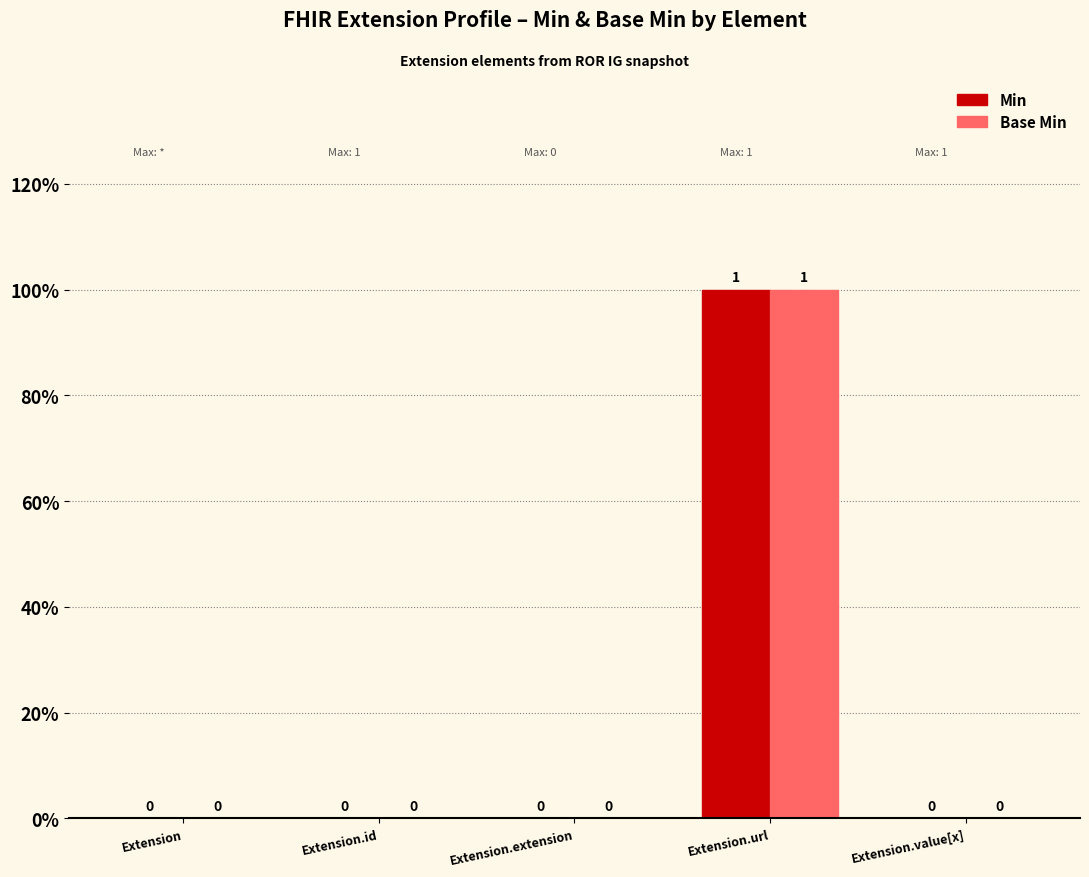

Reading left to right, what are all the values shown in this chart?

Min: Extension=0	Extension.id=0	Extension.extension=0	Extension.url=1	Extension.value[x]=0
Base Min: Extension=0	Extension.id=0	Extension.extension=0	Extension.url=1	Extension.value[x]=0